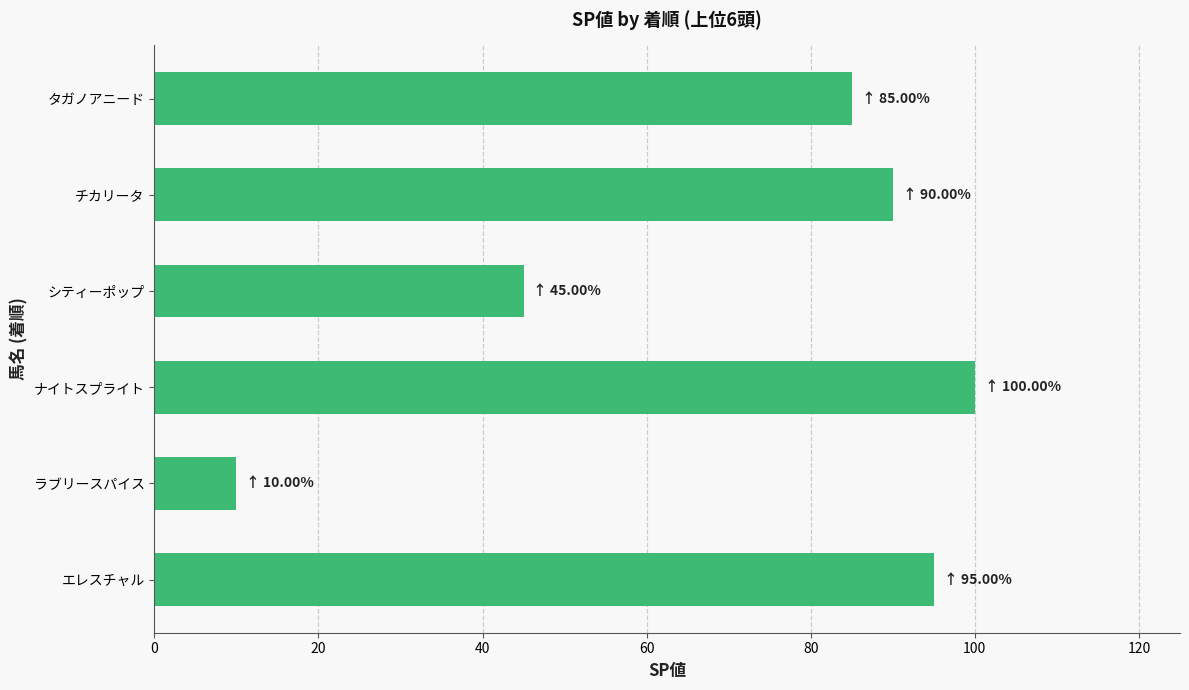

Approximately how many times larger is the value at エレスチャル compared to シティーポップ?

2.1